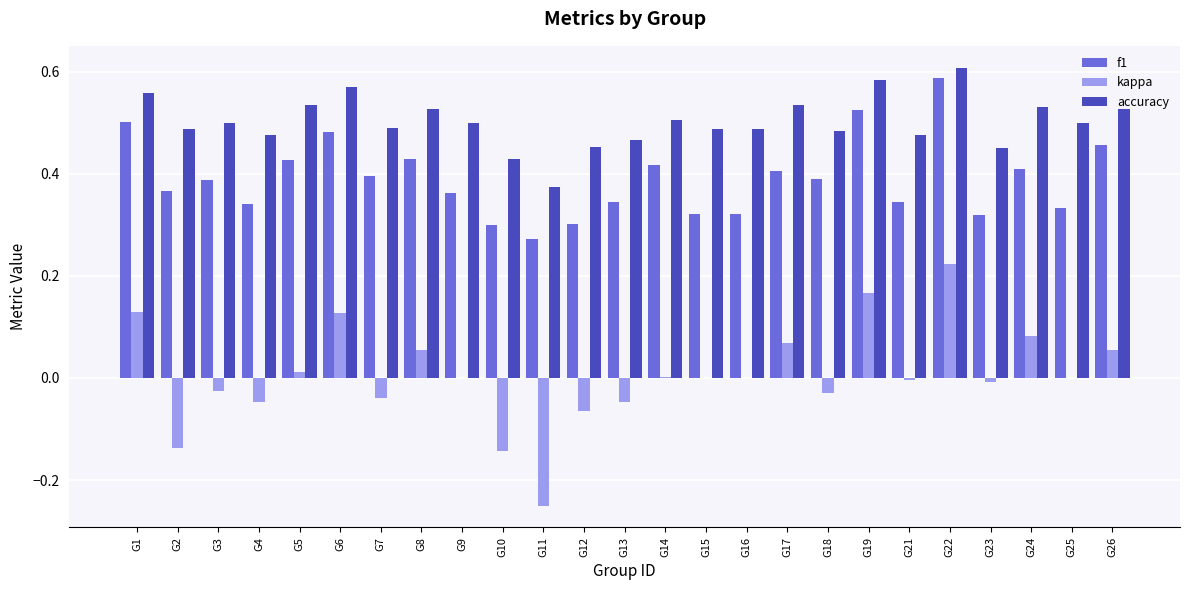

The f1 series shows 0.4 at G14. True or false?

True